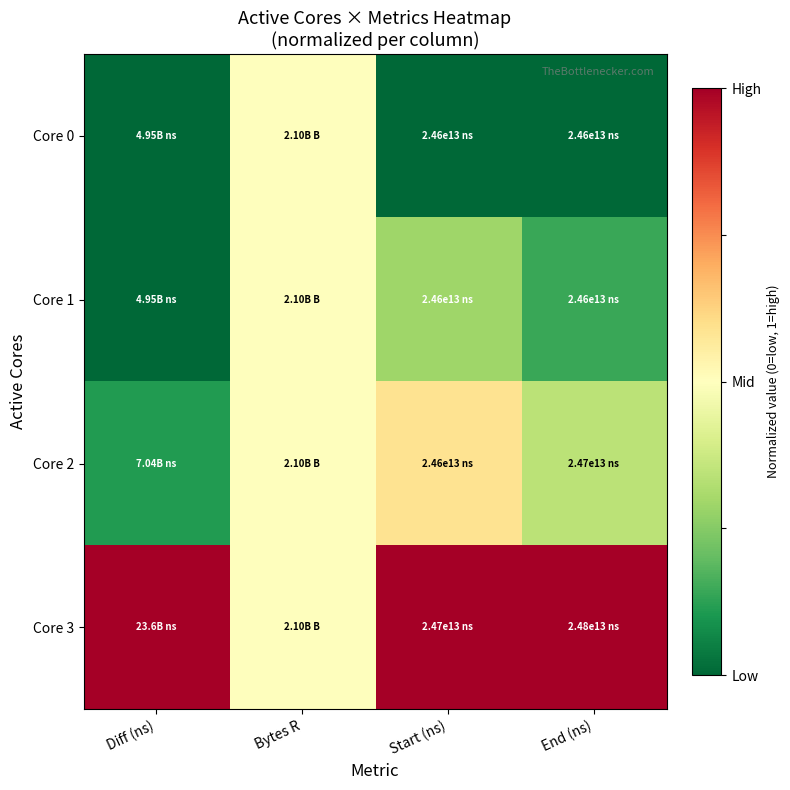

What is the difference between the highest and lowest values at Diff (ns)?

1.0